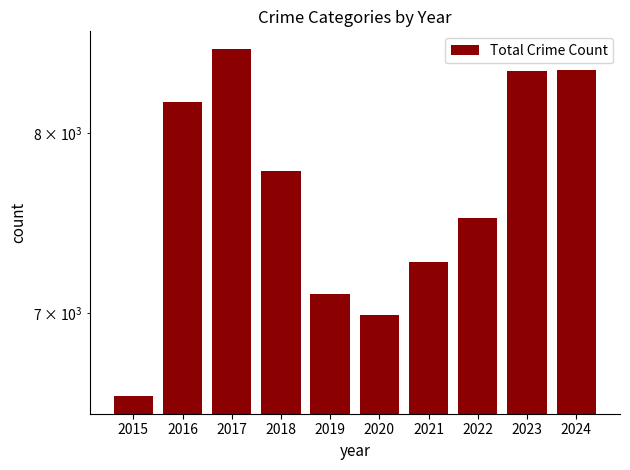

Are the bars horizontal?

No